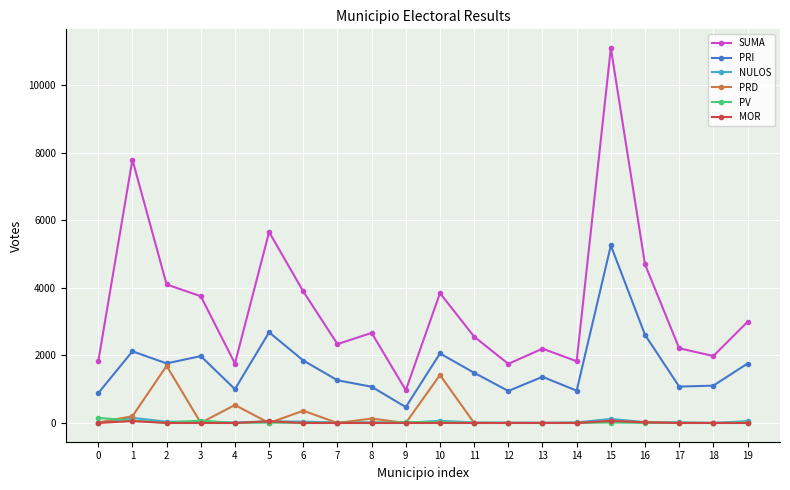

True or false: PRI has more than 1 points higher than both neighbors.

True